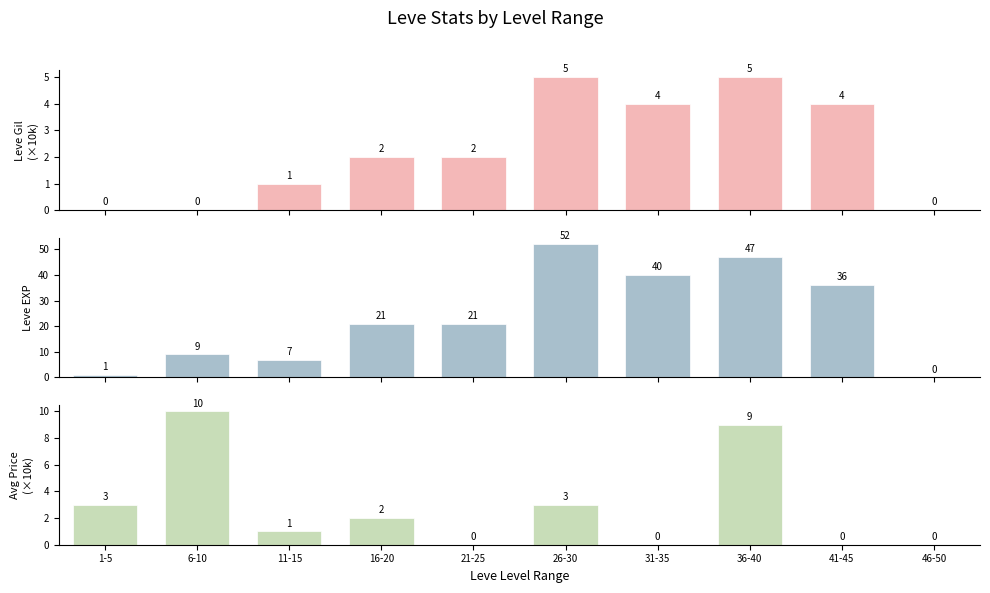

Which series has the largest total across all categories?

Leve EXP